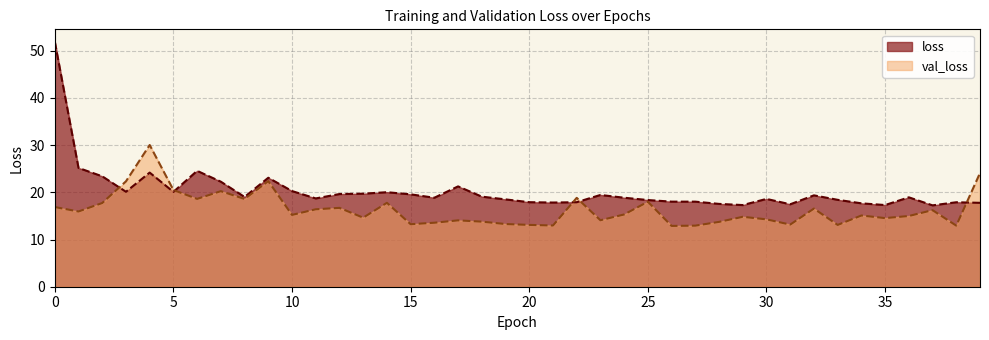

Reading left to right, extract all data points from this chart.

loss: 51.9	25.2	23.4	20.1	24.2	20.1	24.5	22.2	19.0	23.1	20.3	18.7	19.6	19.7	20.0	19.6	18.8	21.3	19.1	18.5	17.9	17.8	17.9	19.4	18.8	18.4	18.0	18.0	17.5	17.3	18.6	17.5	19.4	18.4	17.7	17.3	18.9	17.2	17.9	17.8
val_loss: 16.9	15.9	17.7	22.3	30.0	20.5	18.6	20.2	18.6	22.4	15.2	16.4	16.7	14.6	17.8	13.2	13.6	14.1	13.8	13.3	13.1	13.0	18.8	14.1	15.3	18.0	12.9	12.9	13.7	14.8	14.3	13.2	16.6	13.1	15.1	14.5	15.0	16.2	12.9	24.1